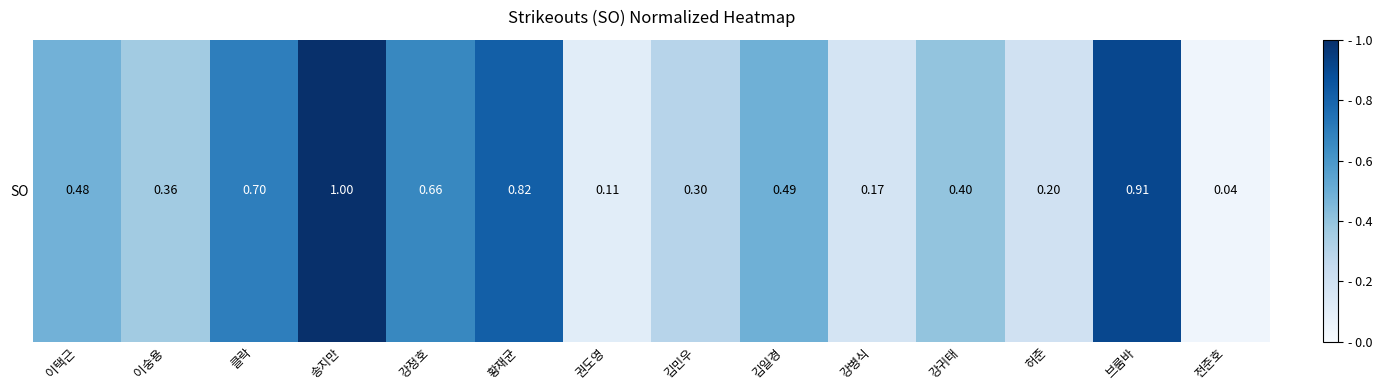

What is the difference between the values at 권도영 and 김일경?

0.4